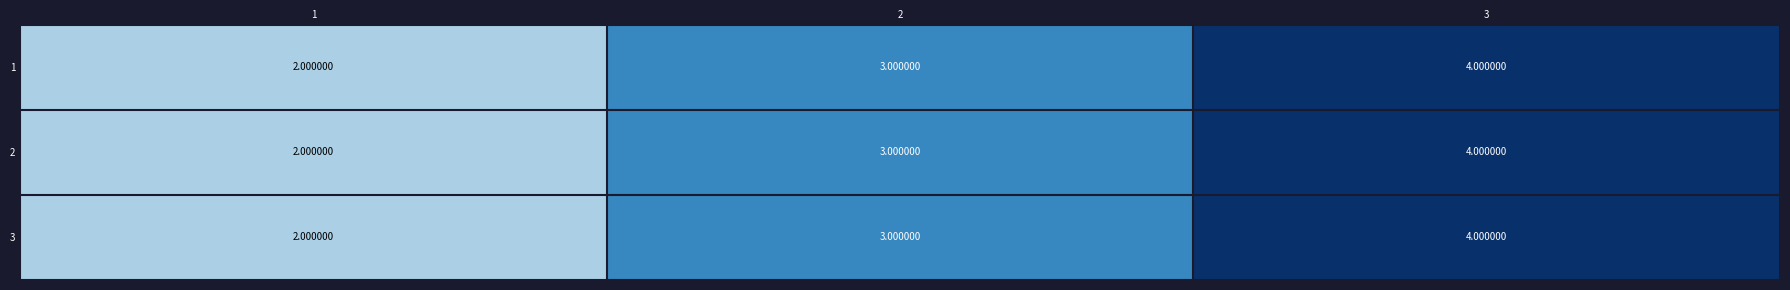

What is the sum of all 1 values?

9